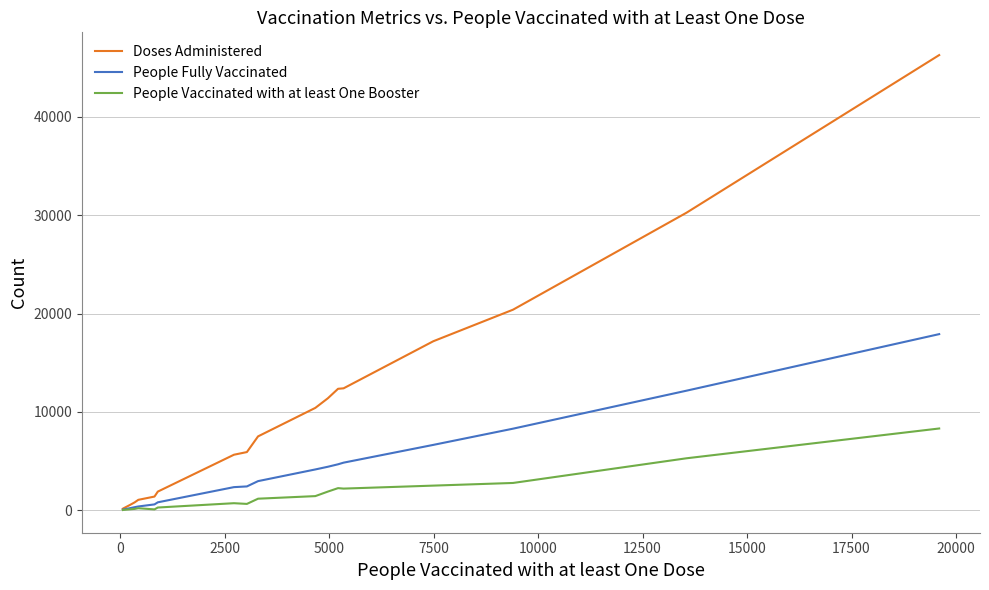

List the series in order of their overall mean, highest first.

Doses Administered, People Fully Vaccinated, People Vaccinated with at least One Booster